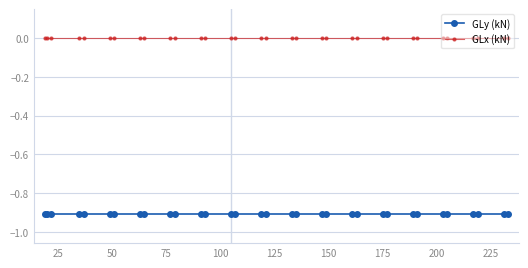

What is the maximum value for GLy (kN)?

-0.9